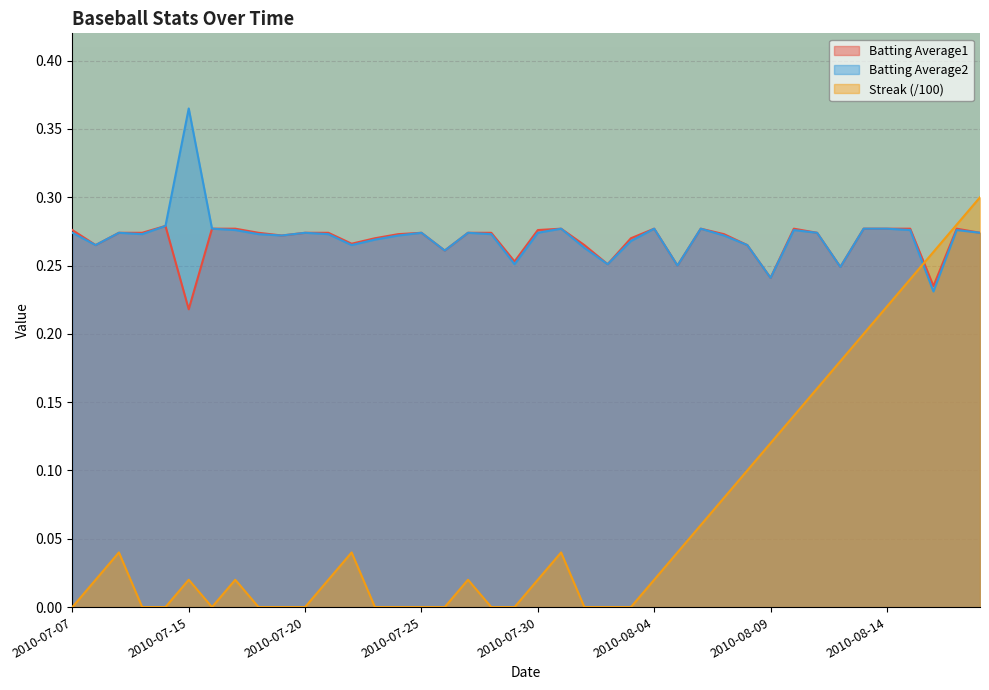

The Streak series shows 0.0 at 2010-07-17. True or false?

False